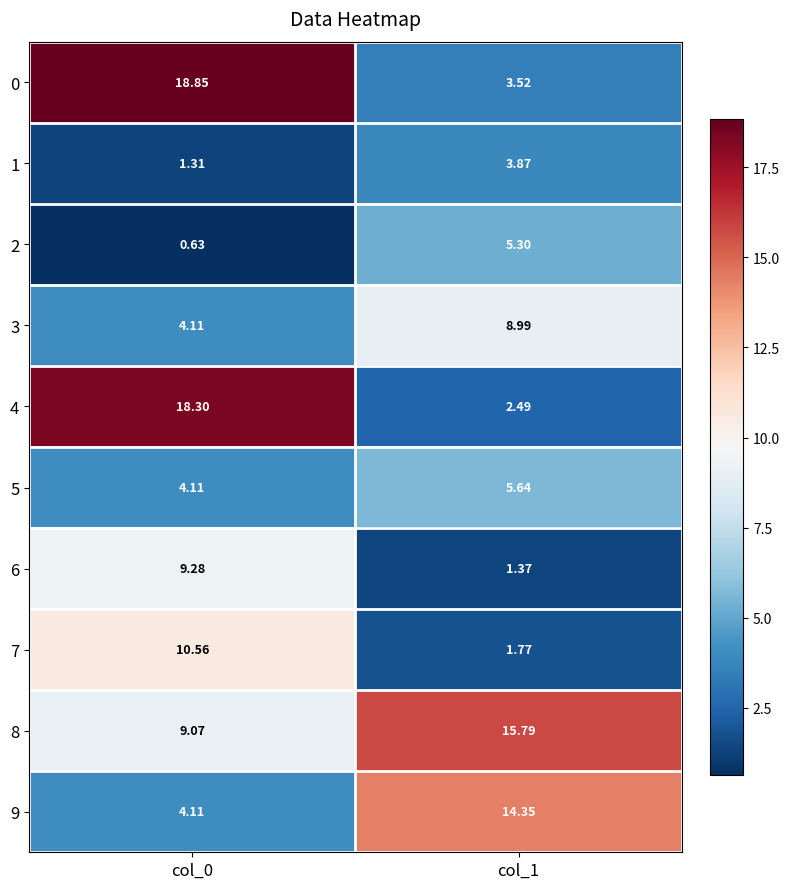

At which category does the chart reach its minimum across all series?

col_0